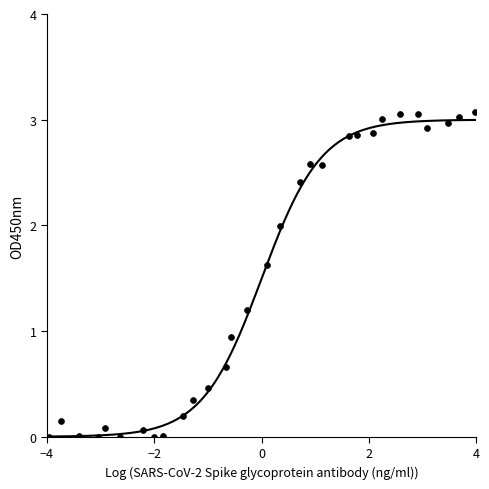

What is the range of X values (max minus min)?

7.9